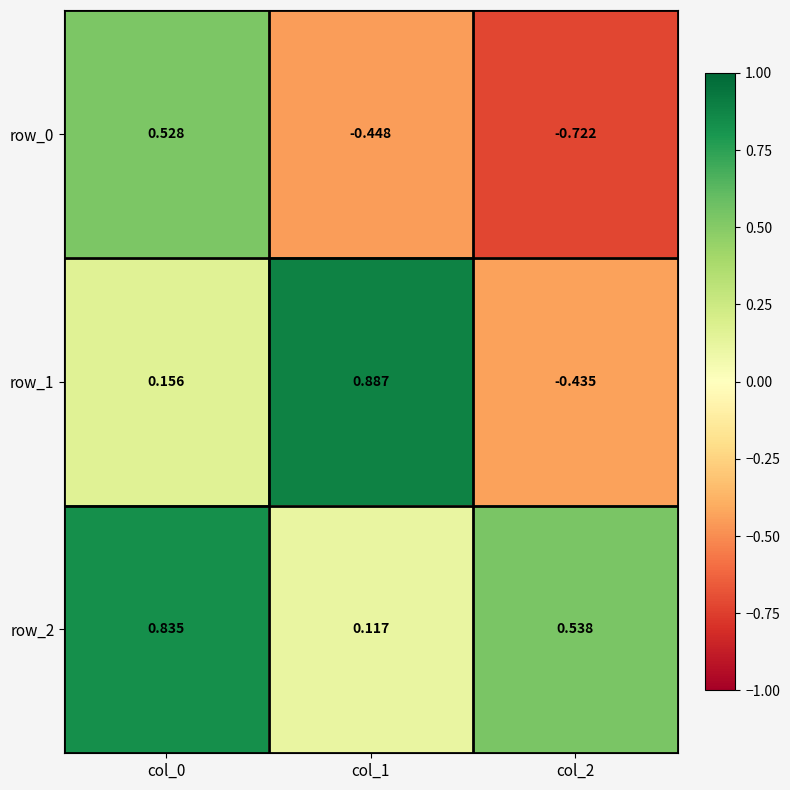

Where is row_0 nearest to the value 0?

col_1